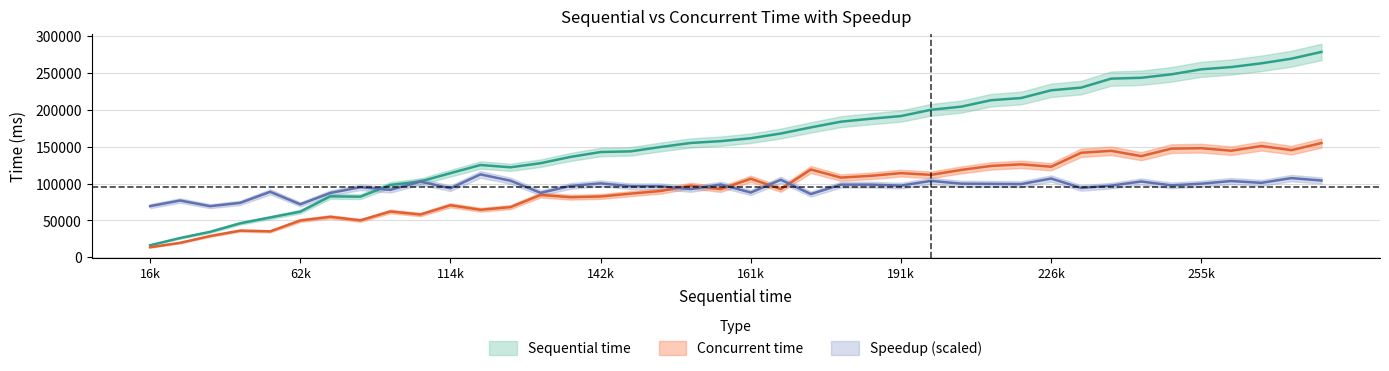

What is the sum of the Concurrent time values at 200199 and 157658?

204464.0